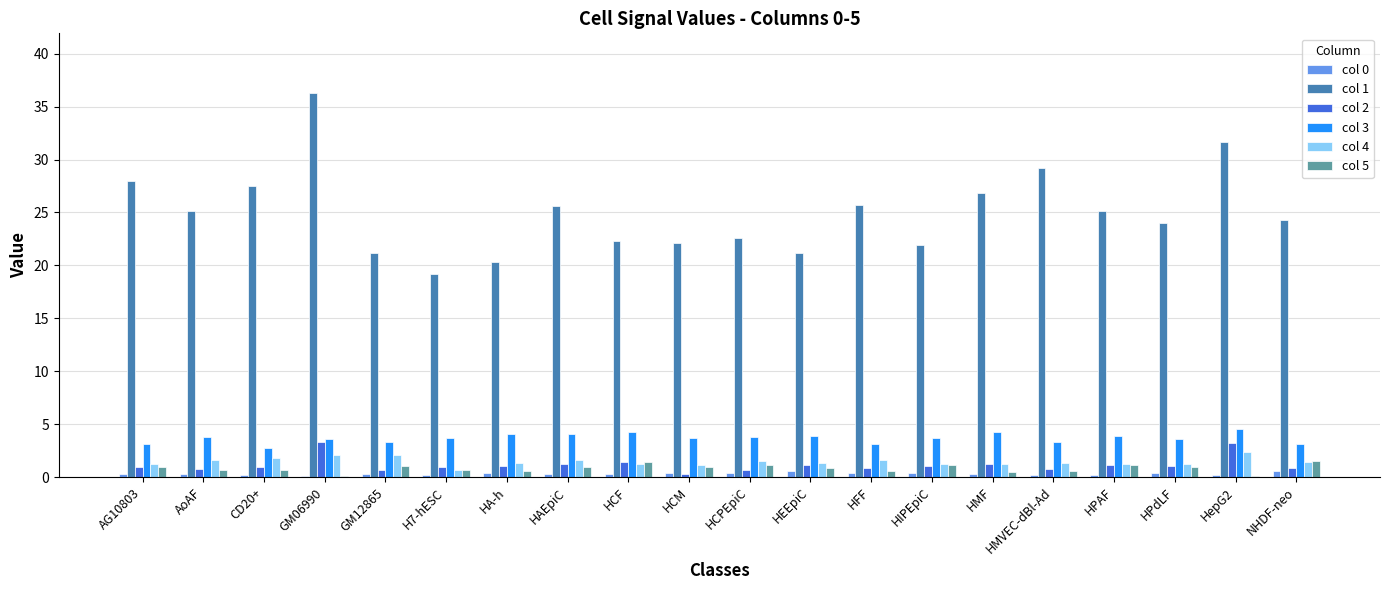

Are the bars grouped side by side (vs. stacked)?

Yes